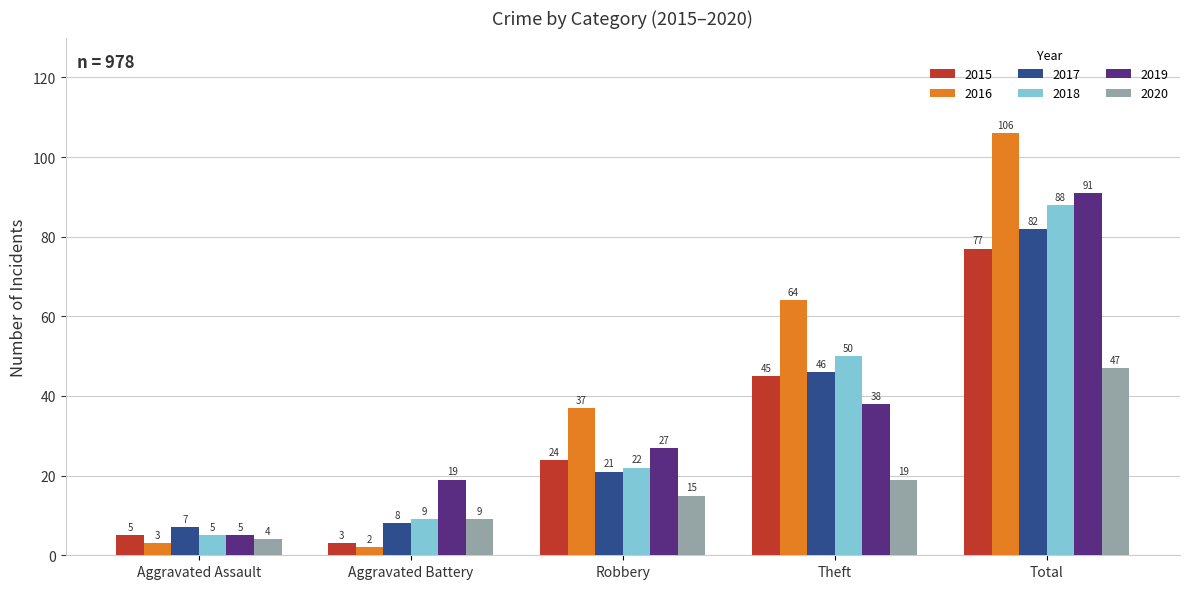

What is the difference between the highest and lowest values at Robbery?

22